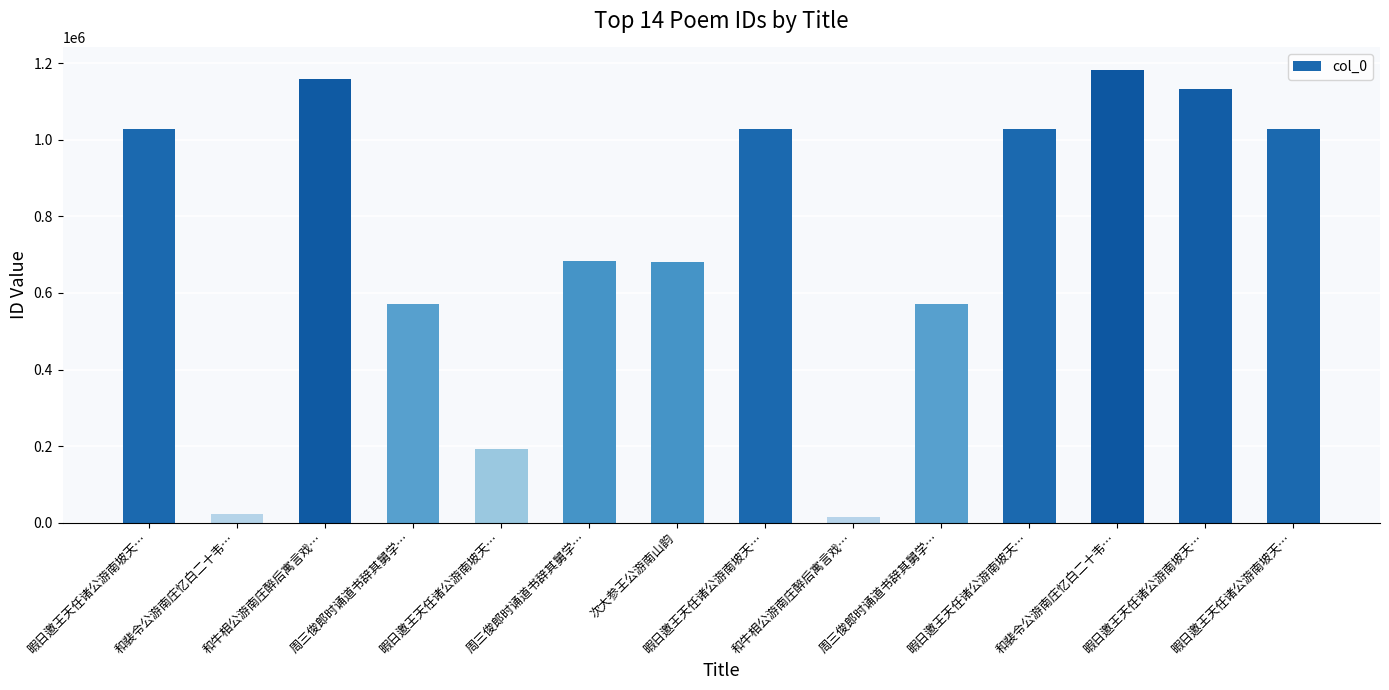

What is the sum of the values at 暇日邀王天任诸公游南坡天… and 暇日邀王天任诸公游南坡天…?

2058429